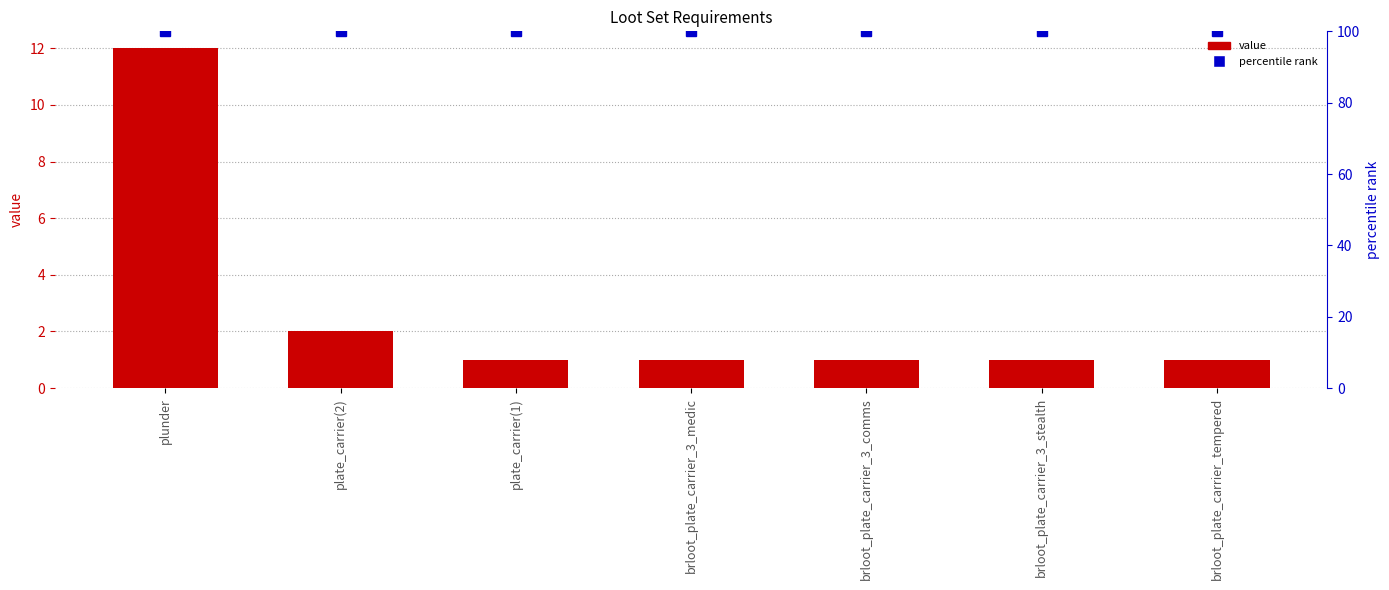

What is the difference between the second highest and minimum values?

1